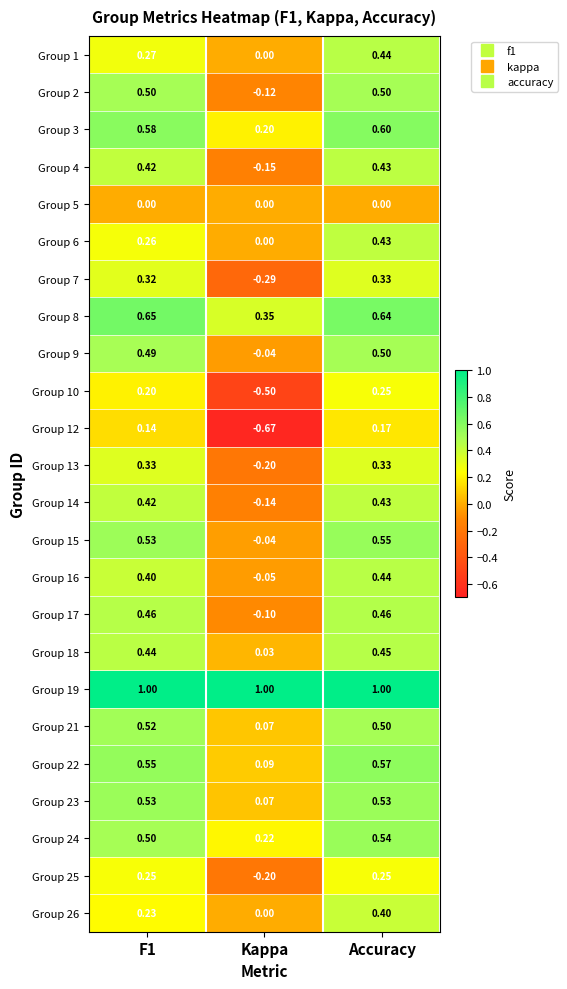

What is the spread (max minus min) of values at Accuracy?

1.0